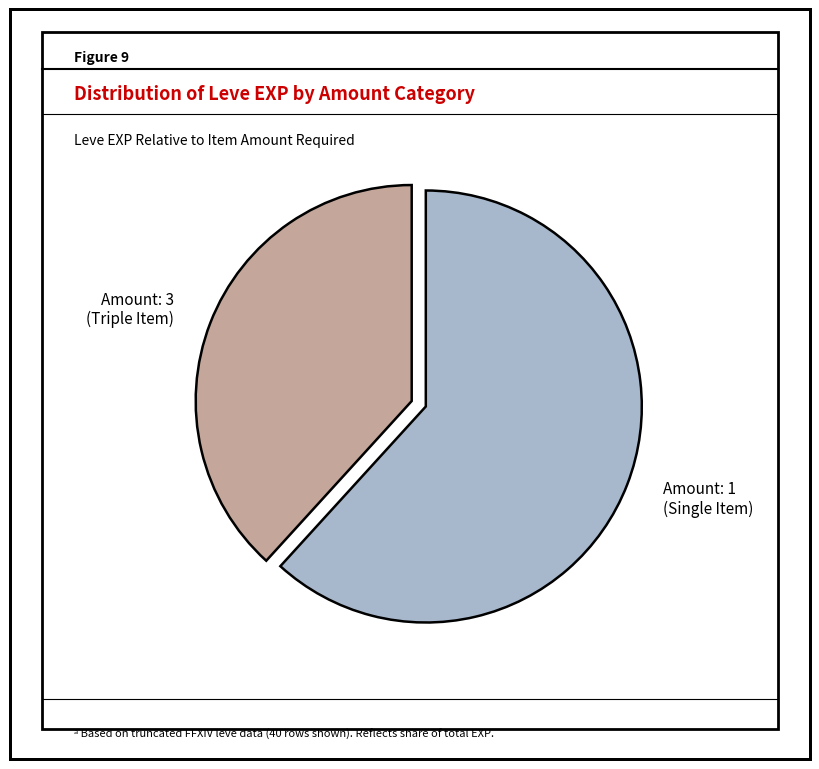

Is there any slice that represents more than half of the pie?

Yes